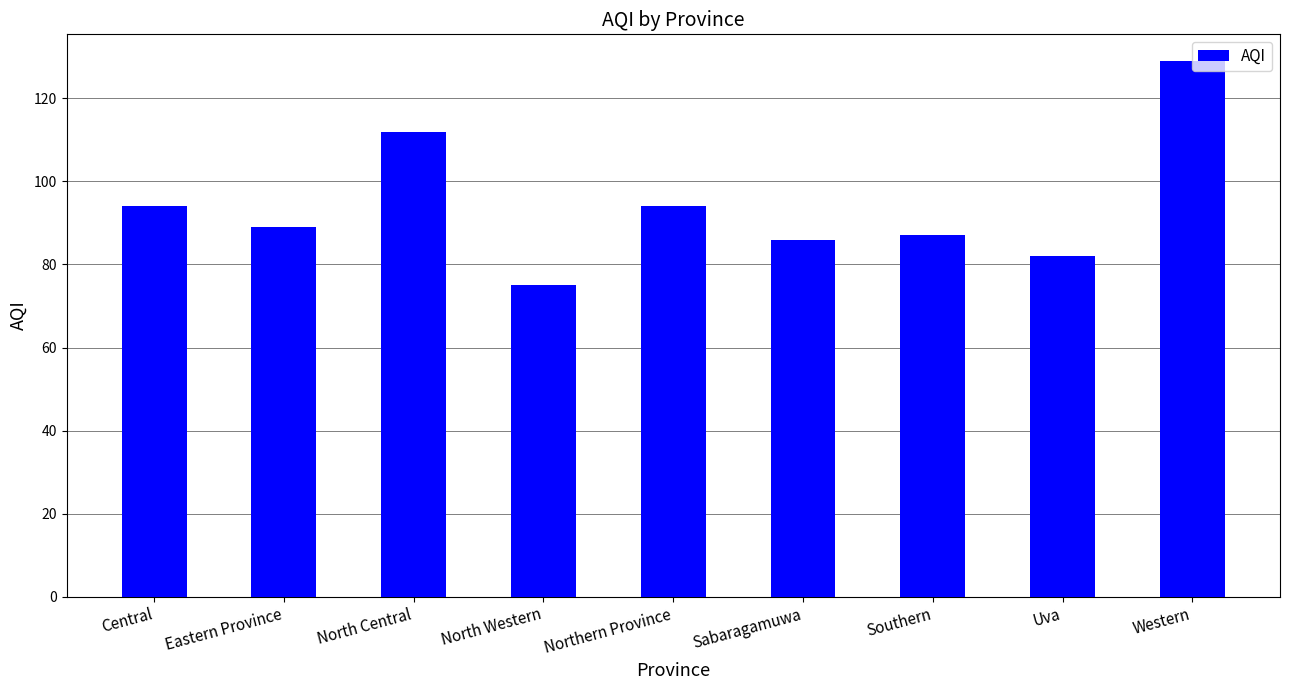

What is the average value?

94